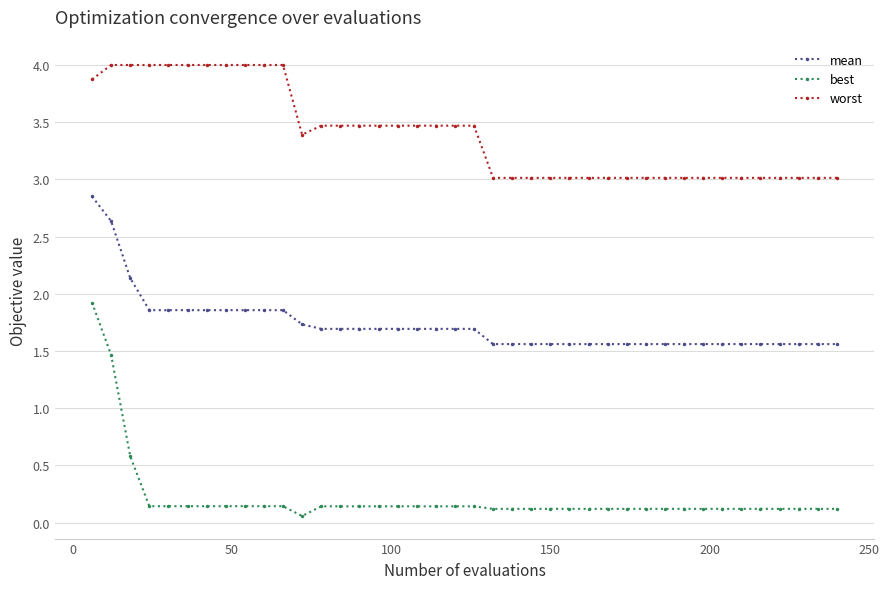

Which series has the largest range (max minus min)?

best